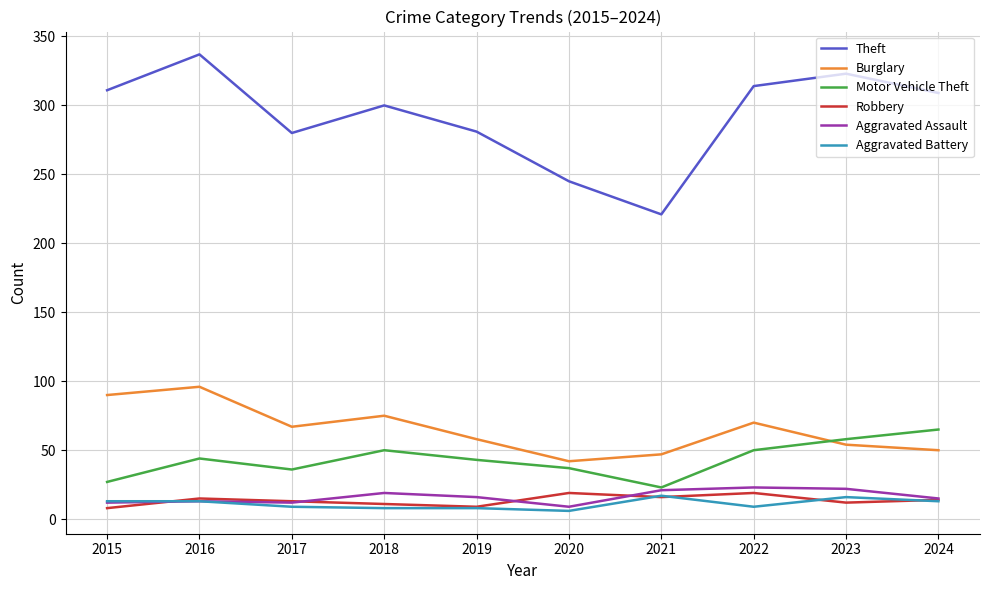

Which series has the largest range (max minus min)?

Theft